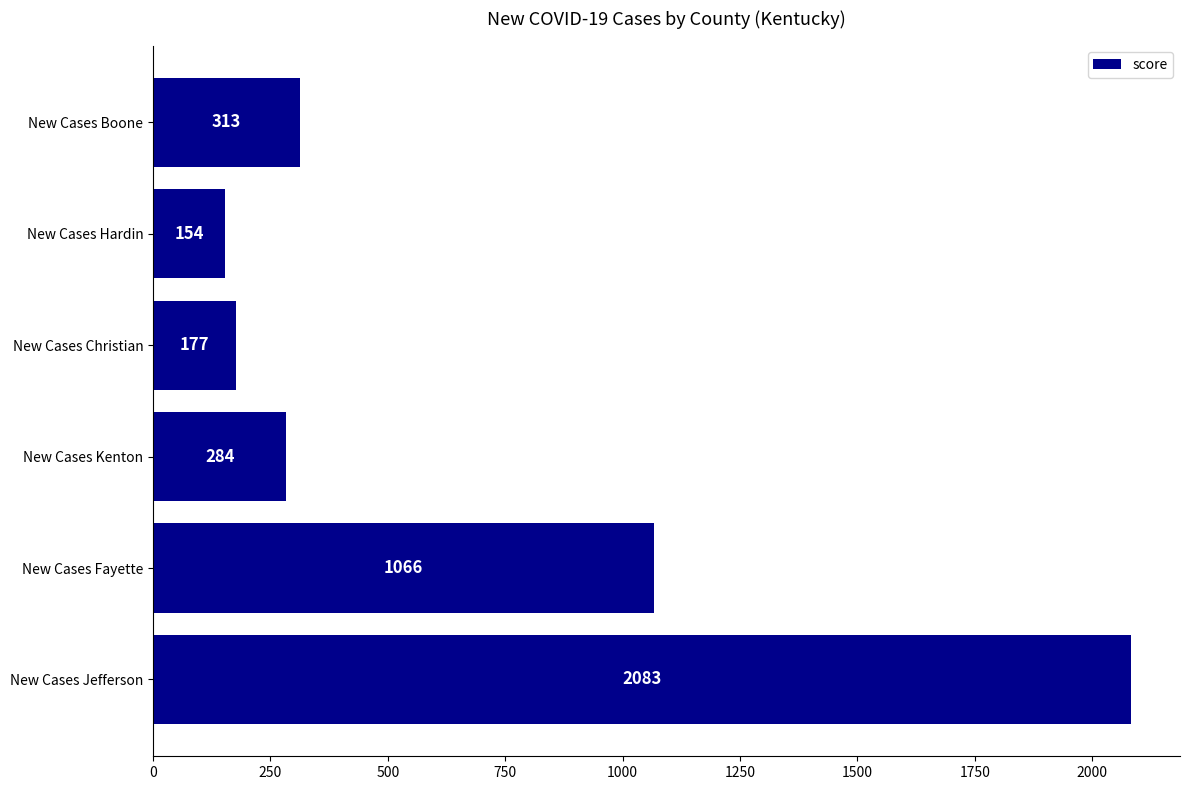

The value at New Cases Christian is 40. True or false?

False